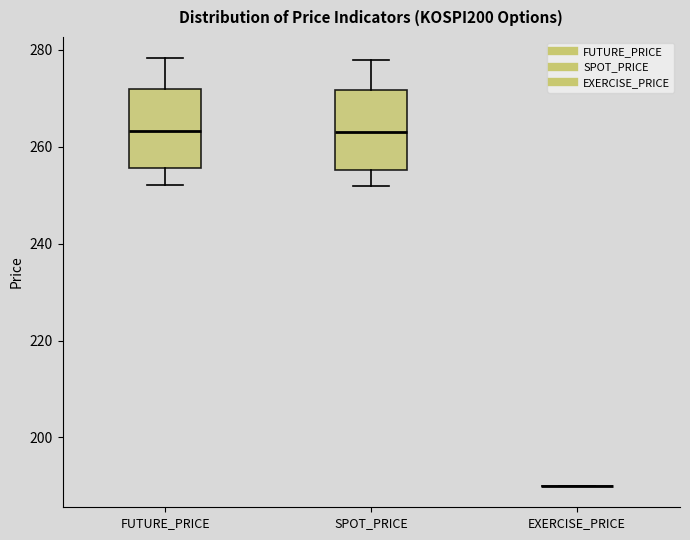

Reading left to right, transcribe this box plot: for each box, give where its median line is, the range the box spans, and where its two whiskers end, as read against the y-axis. The values are not printed on the chart, so give them approximately, as read against the axis.

FUTURE_PRICE: median 264, box 256 to 272, whiskers 252 to 278
SPOT_PRICE: median 264, box 256 to 272, whiskers 252 to 278
EXERCISE_PRICE: box collapsed to a line at 190, whiskers 190 to 190